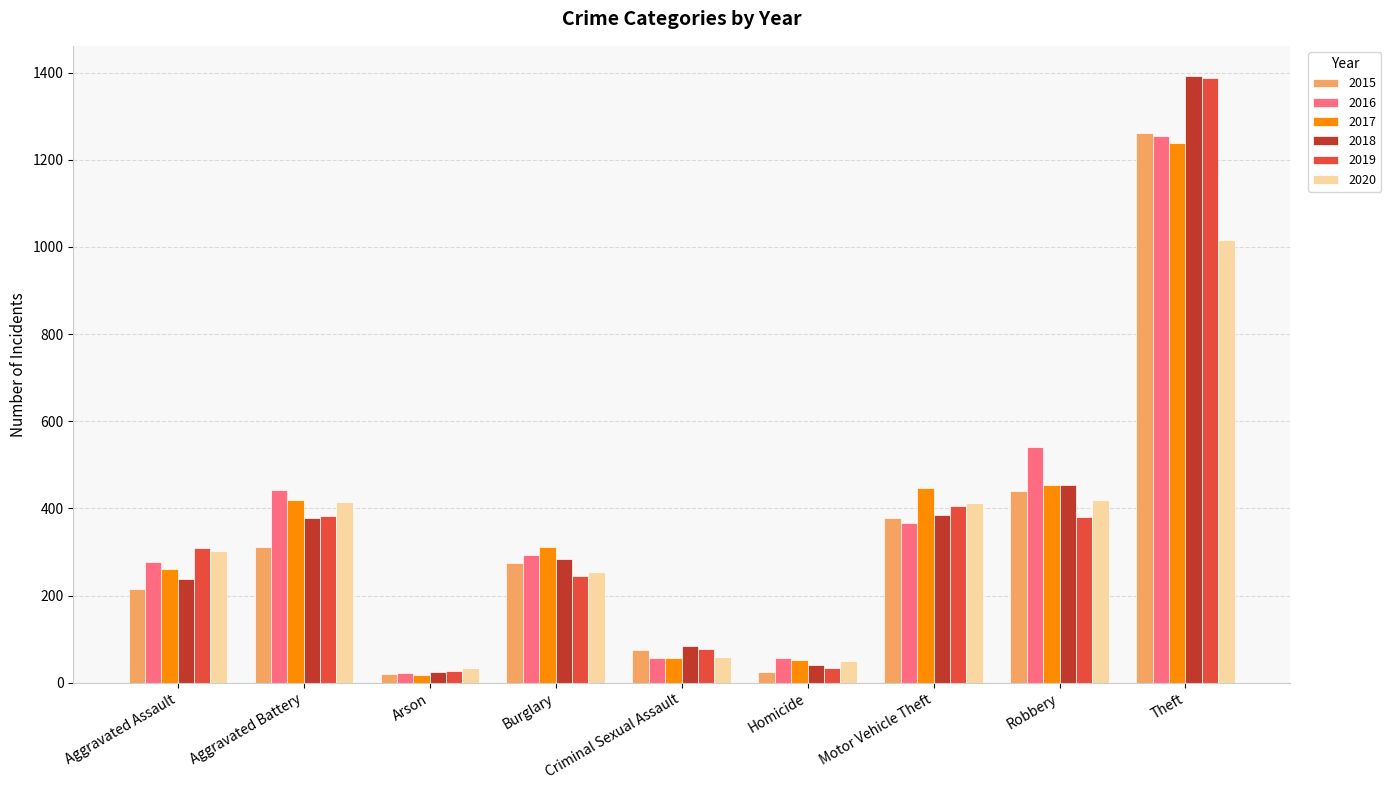

What is the difference between the second highest and minimum values in the 2017 series?

437